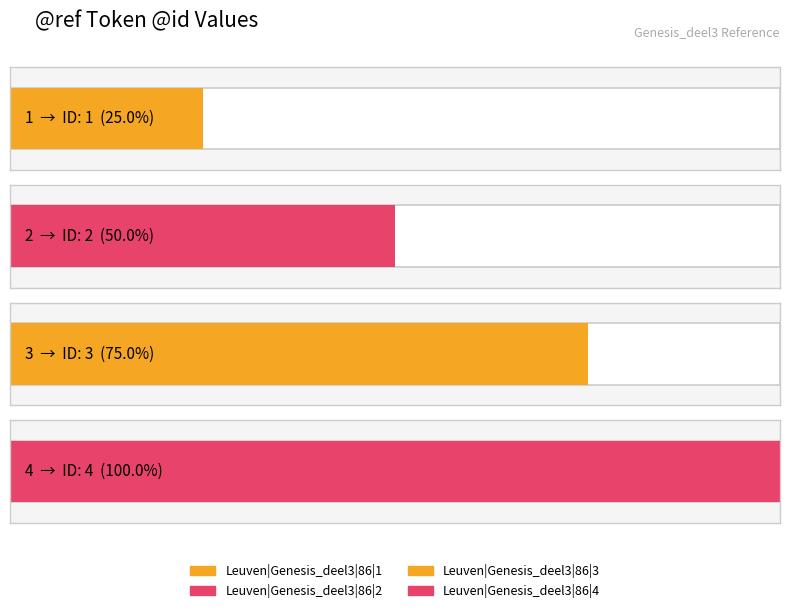

The value at Leuven|Genesis_deel3|86|3 is 5. True or false?

False